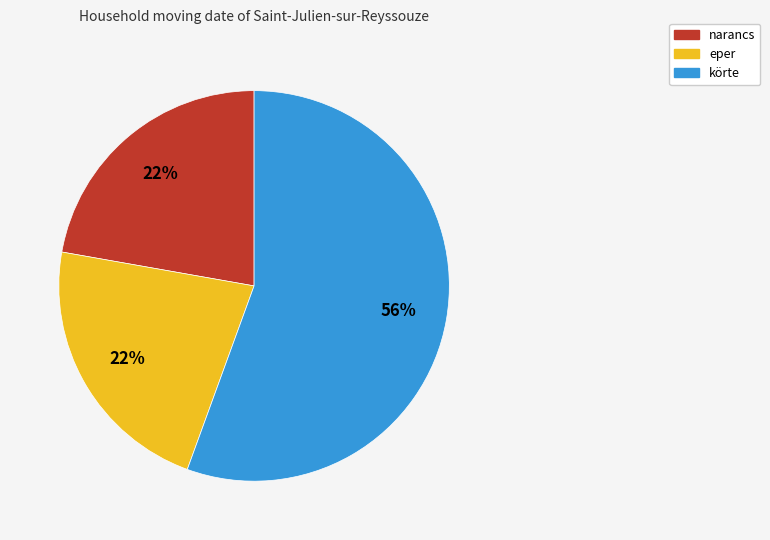

How many segments does this pie chart have?

3